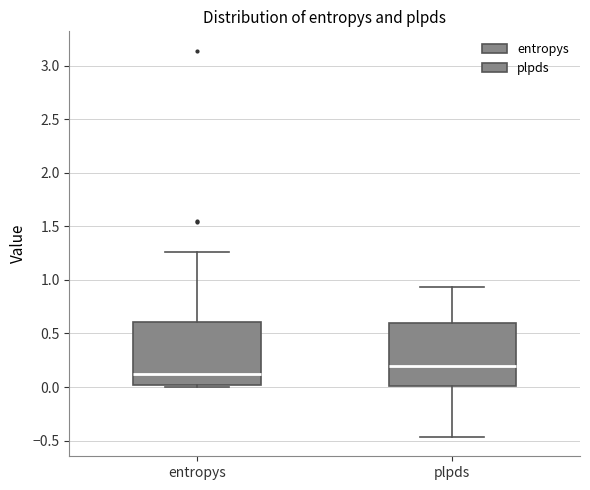

Reading left to right, read every box against the y-axis: the position of its median line, the range the box covers, and the ends of its whiskers. The values are not printed on the chart, so give them approximately, as read against the axis.

entropys: median 0.10, box 0.00 to 0.60, whiskers 0.00 (just below the box's lower edge) to 1.25
plpds: median 0.20, box 0.00 to 0.60, whiskers -0.45 to 0.95